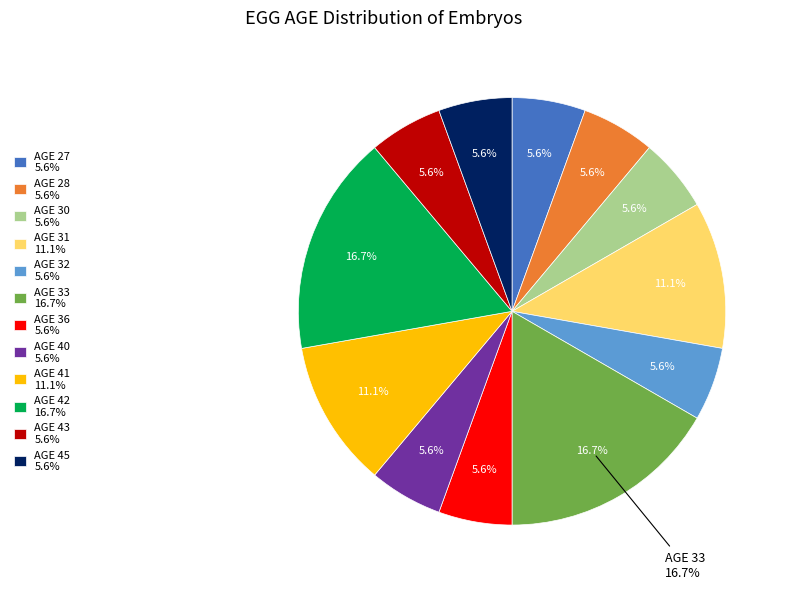

Does any single category account for the majority?

No